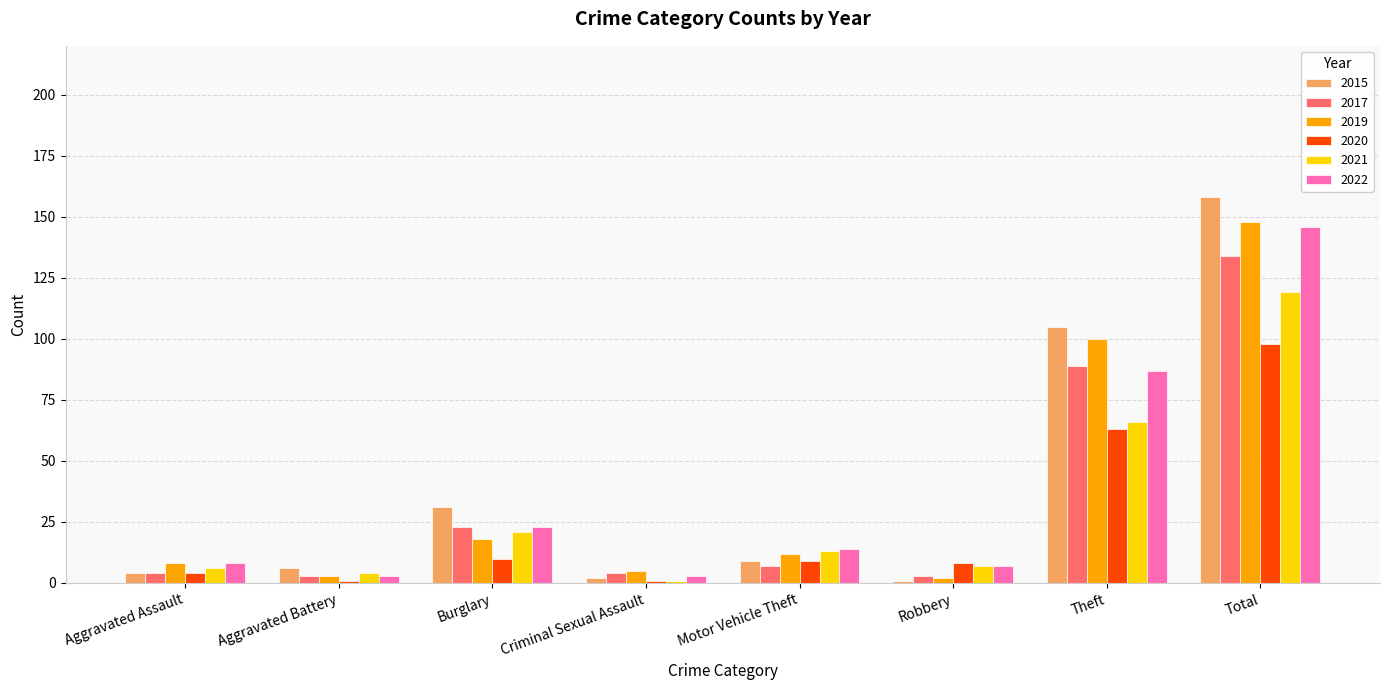

What is the difference between the second highest and minimum values in the 2015 series?

104